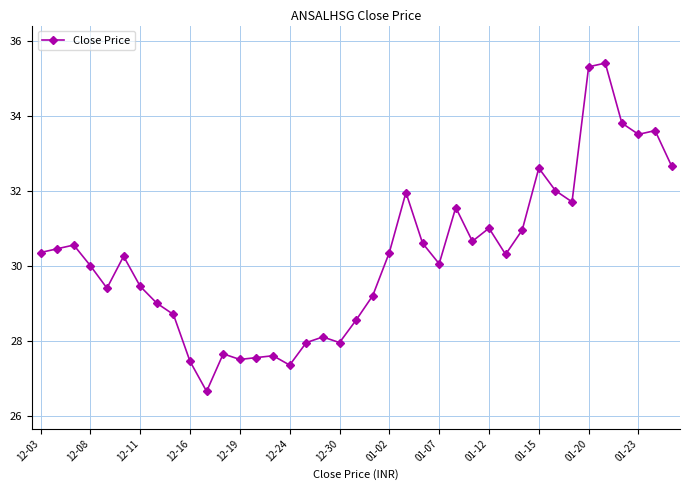

What is the average value?

30.2